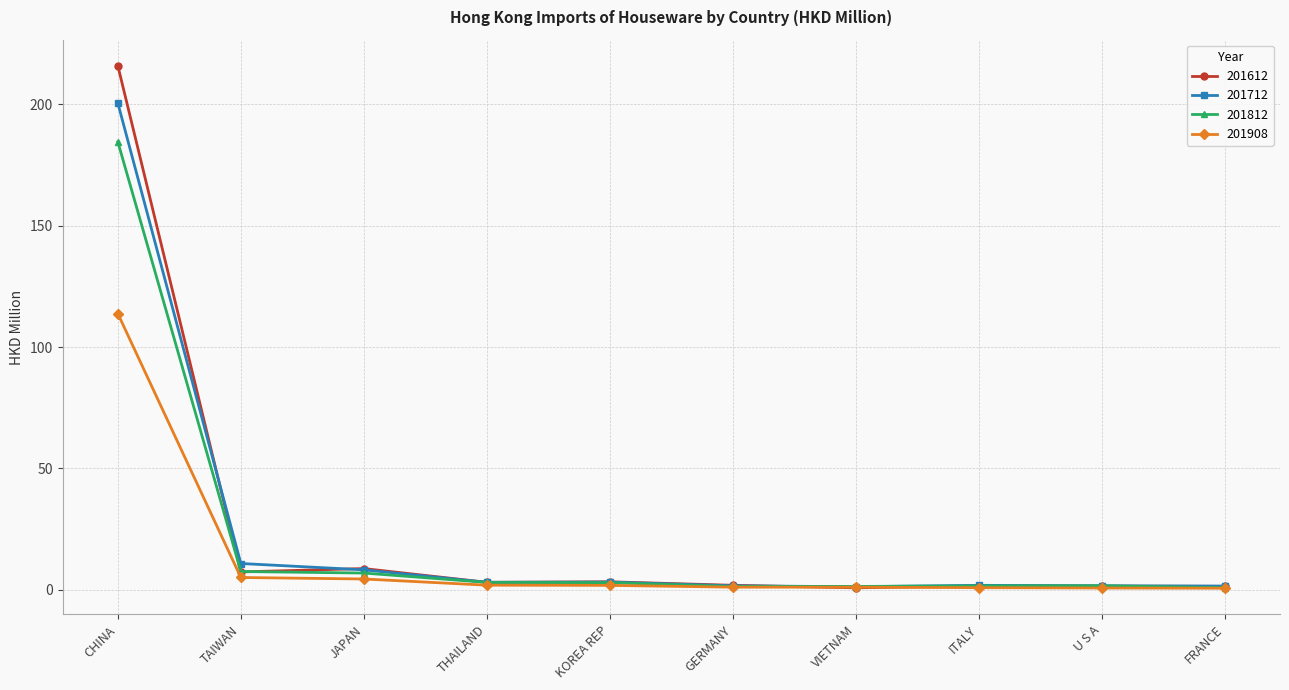

What are all the series names shown in the legend?

201612, 201712, 201812, 201908